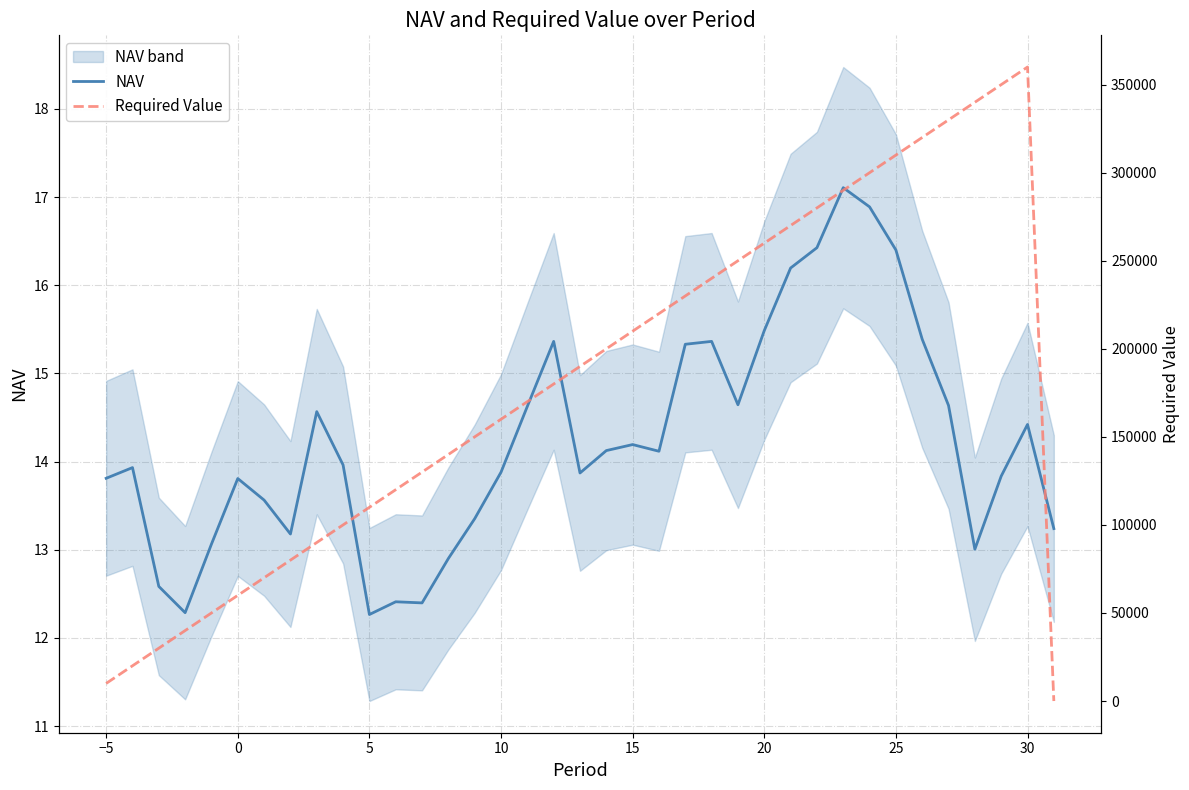

True or false: NAV has more than 1 points higher than both neighbors.

True